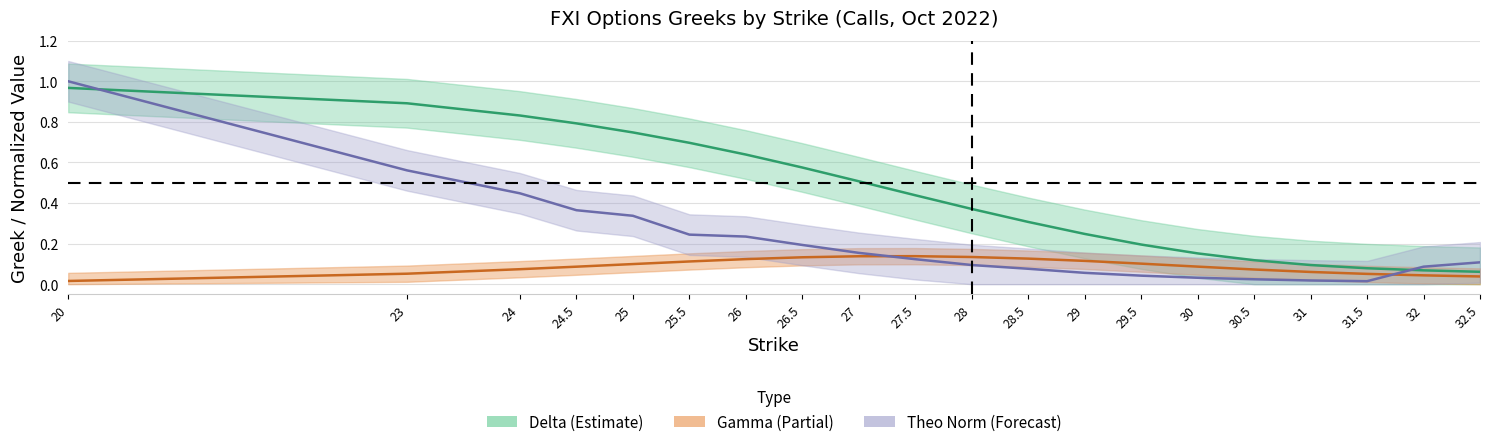

At which category does the chart reach its peak across all series?

20